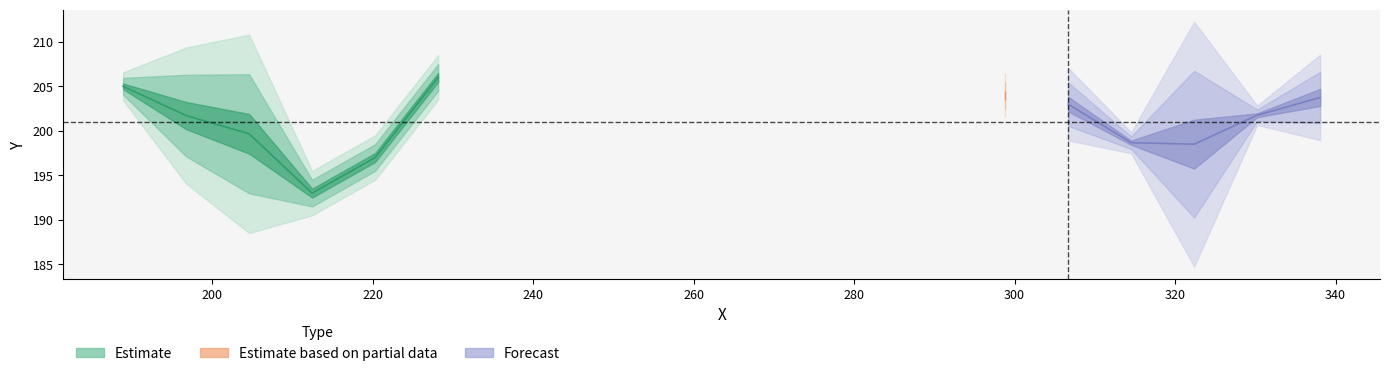

At which label does X_vals reach its peak?

206